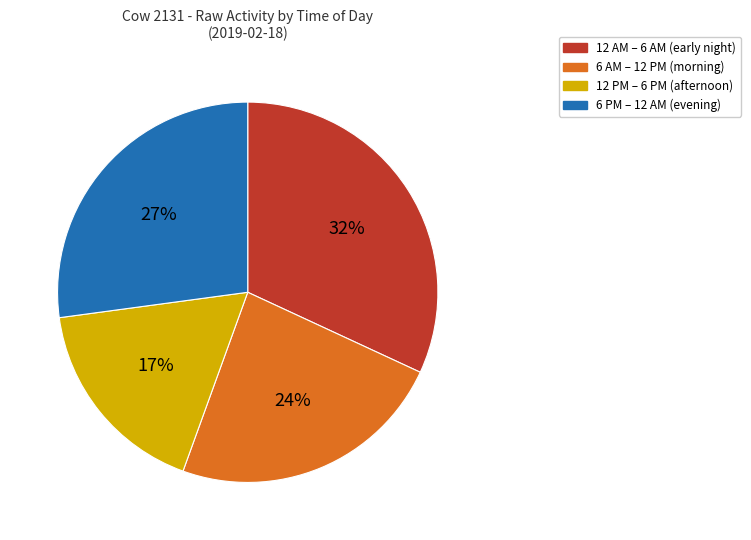

Do 6 AM – 12 PM (morning) and 12 PM – 6 PM (afternoon) together represent more than half of the pie?

No